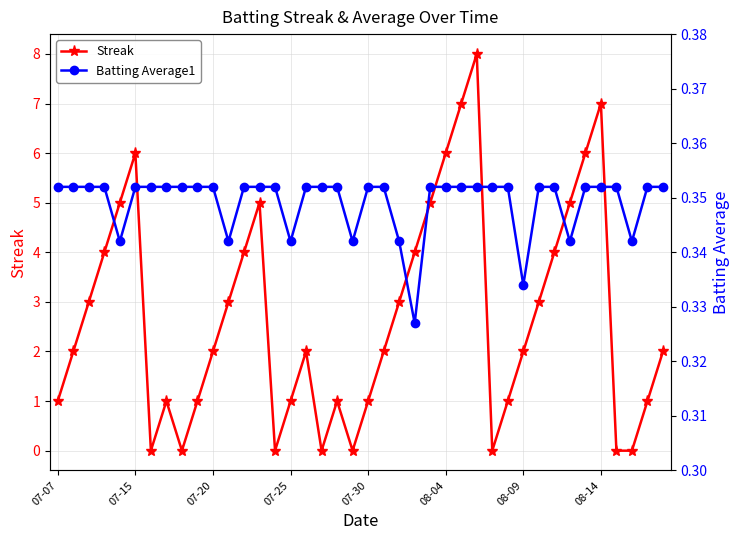

What is the sum of the Batting Average1 values at 19 and 12?

0.7